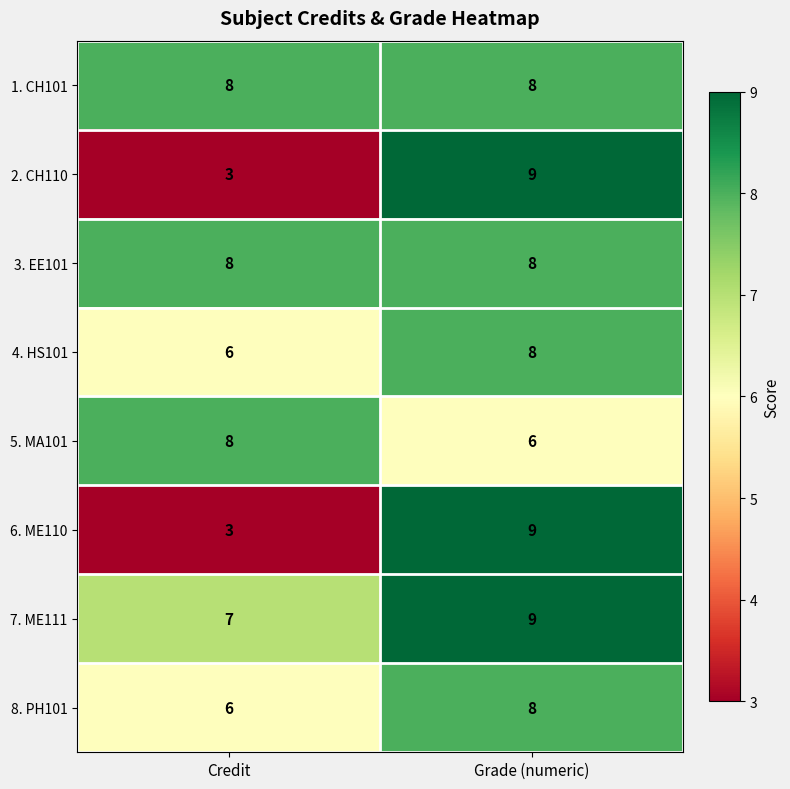

Which category has the lowest value in the 5. MA101 series?

Grade (numeric)